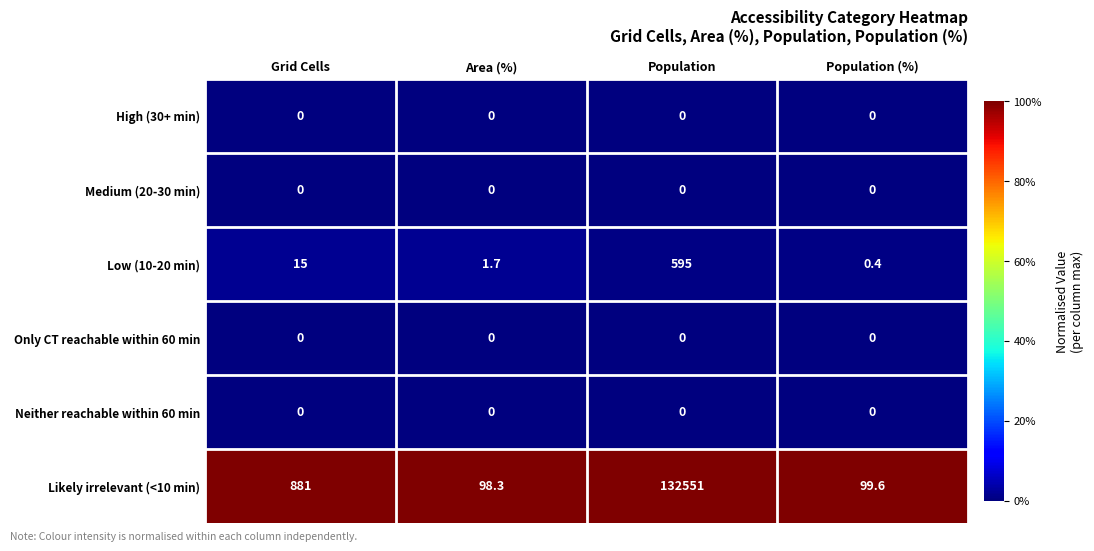

Is it true that High (30+ min) equals 0.0 at Grid Cells?

True